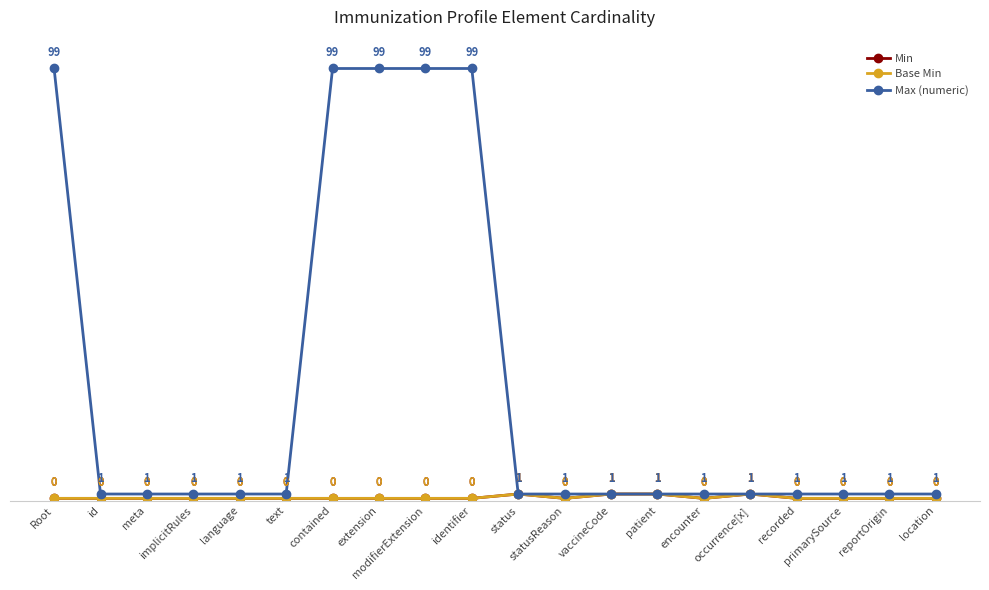

What is the label of the 16th point from the left?

occurrence[x]